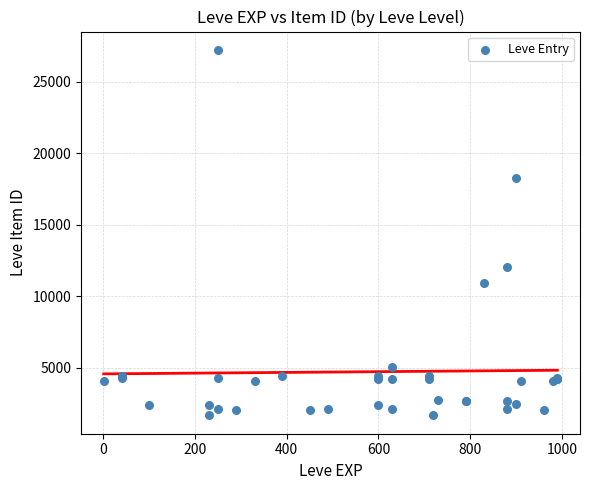

What Y value in the scatter plot is closest to 14448?

12018